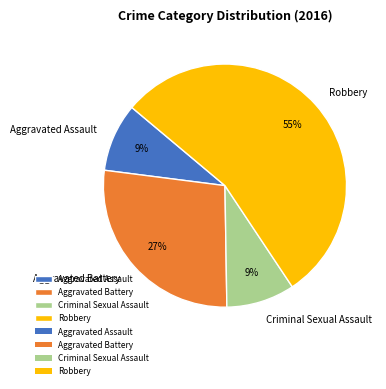

Is the sum of Robbery and Aggravated Battery greater than half?

Yes